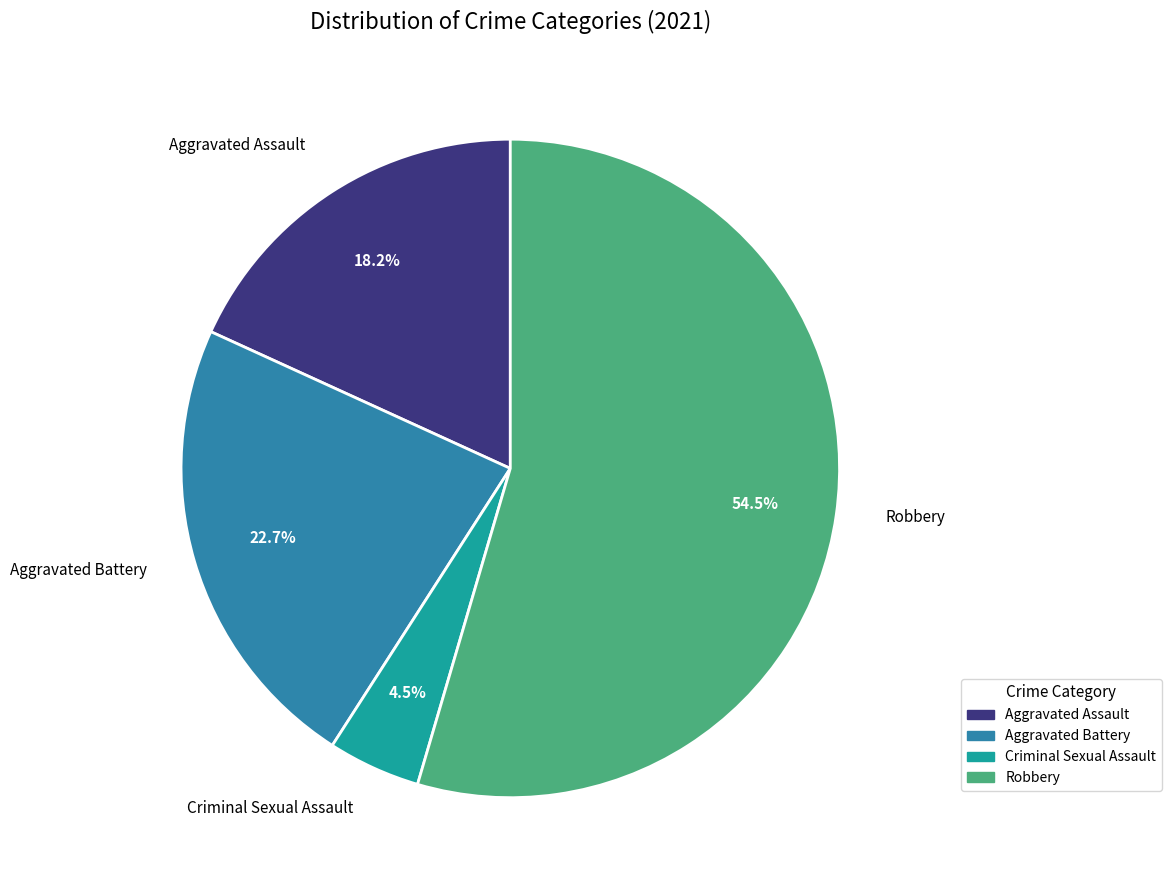

Is the sum of Robbery and Criminal Sexual Assault greater than half?

Yes